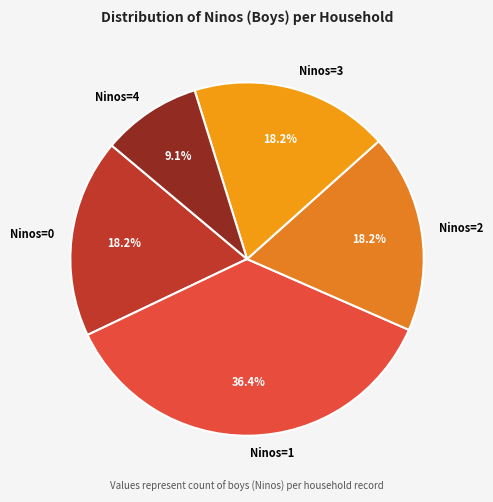

Which category has the biggest portion of the pie?

Ninos=1